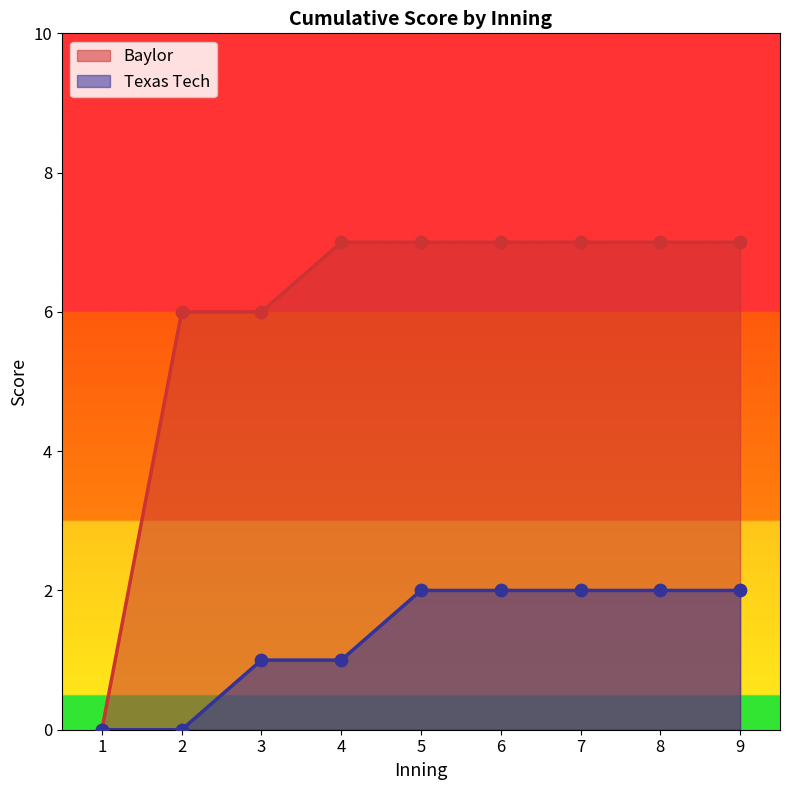

Which series has the largest total across all categories?

Baylor